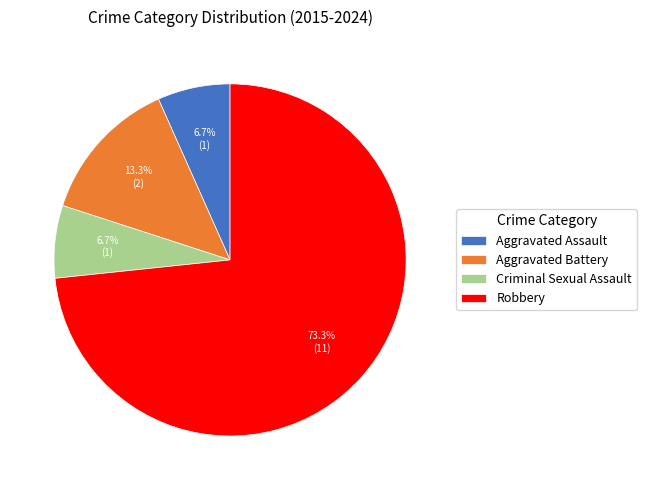

What is the ratio of the value at Robbery to the value at Aggravated Battery?

5.5